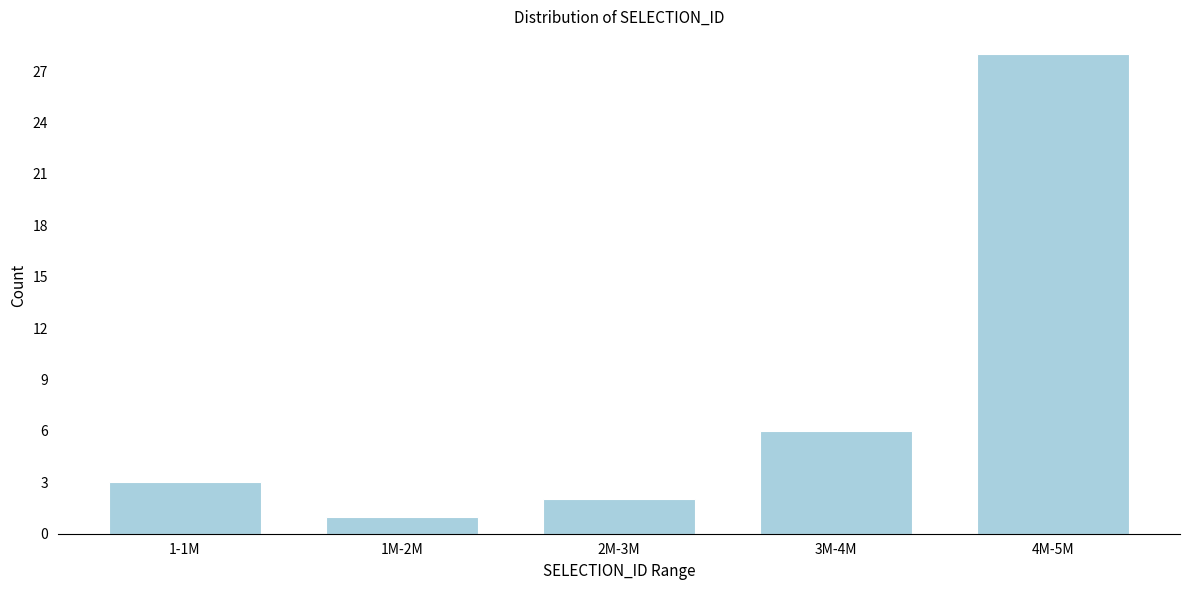

Reading left to right, transcribe all the data shown in this chart.

3	1	2	6	28